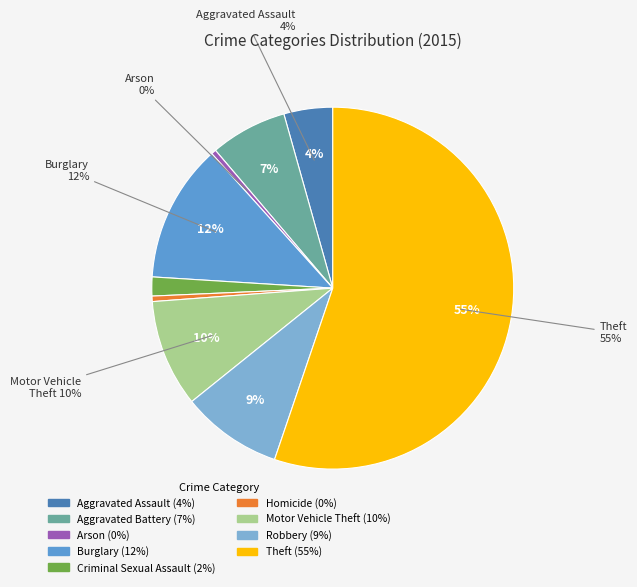

Which category has the smallest portion of the pie?

Arson